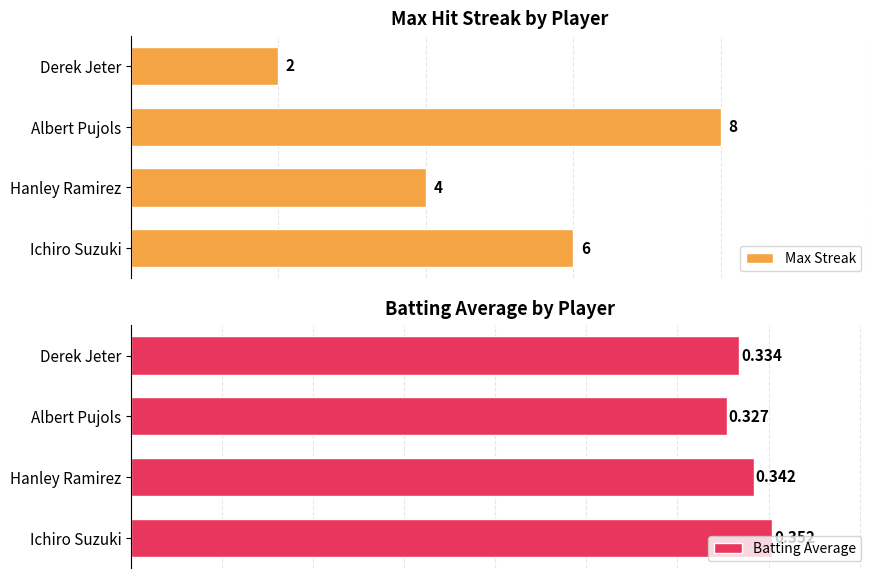

Where is Batting Average nearest to the value 0?

Albert Pujols